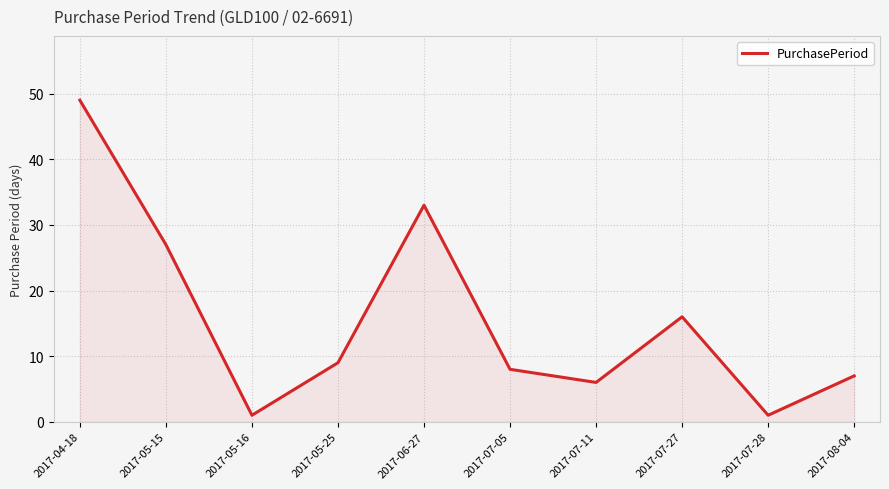

True or false: there are more than 0 points higher than both neighbors.

True